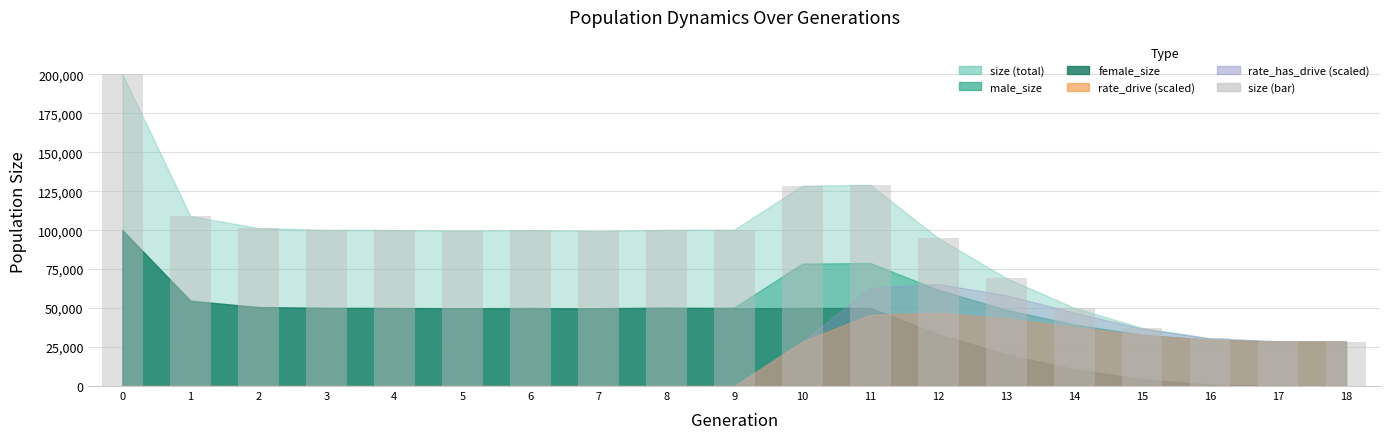

What is the maximum value shown in the chart?

200001